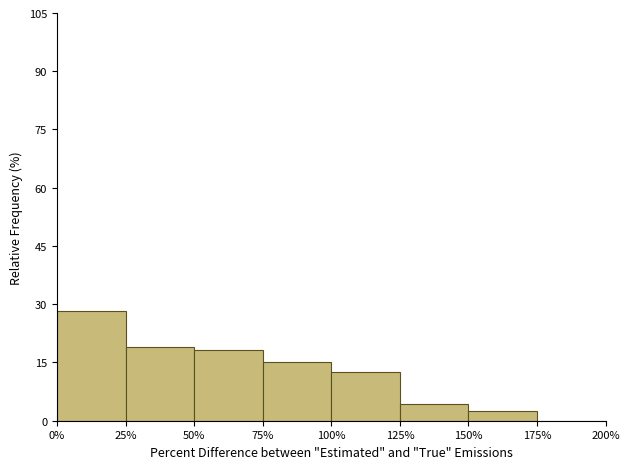

Over which range of the x-axis is the bar tallest?

0% to 25%